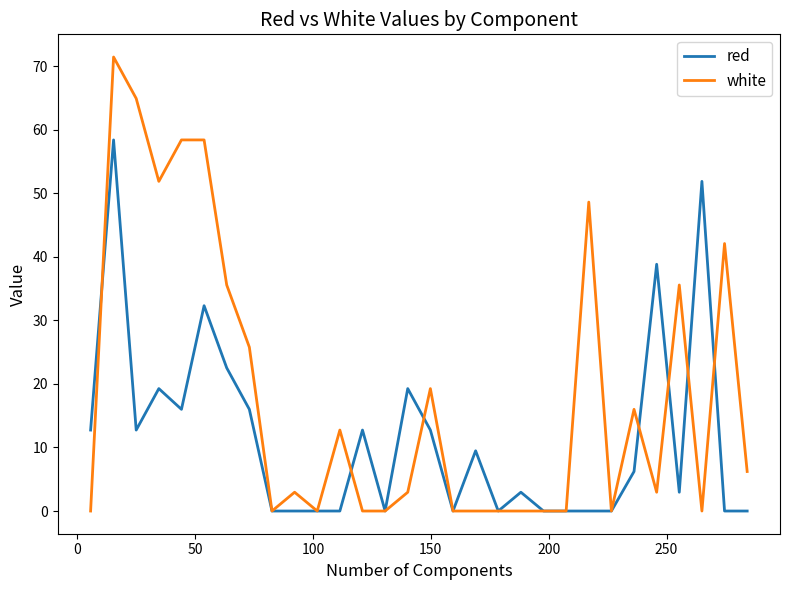

Which series has the largest total across all categories?

white